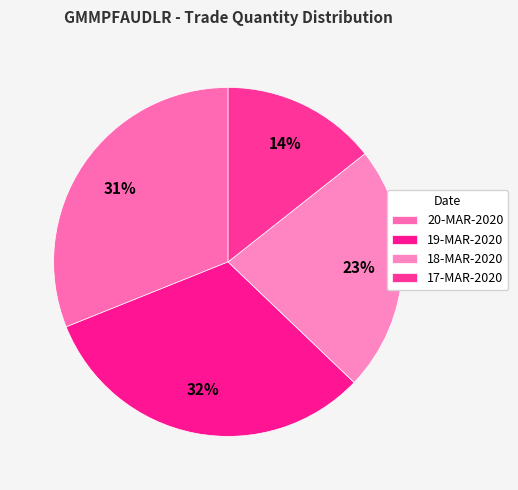

How many segments does this pie chart have?

4